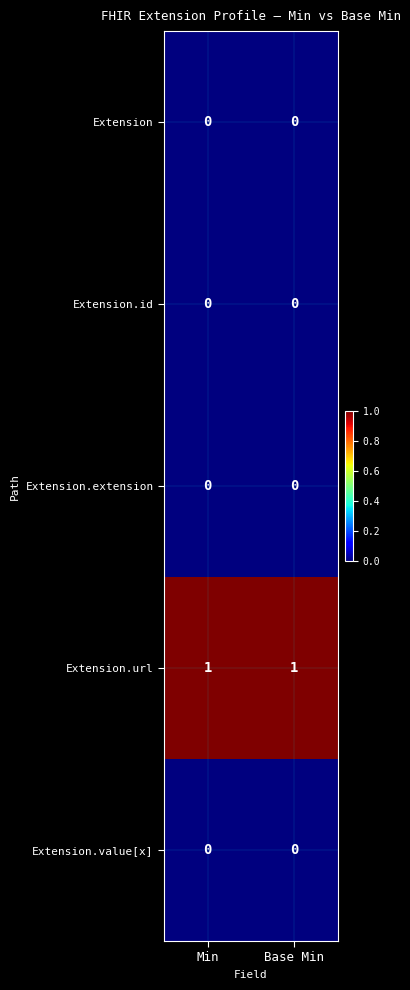

True or false: Extension.value[x] has a value of 0 at Base Min.

True